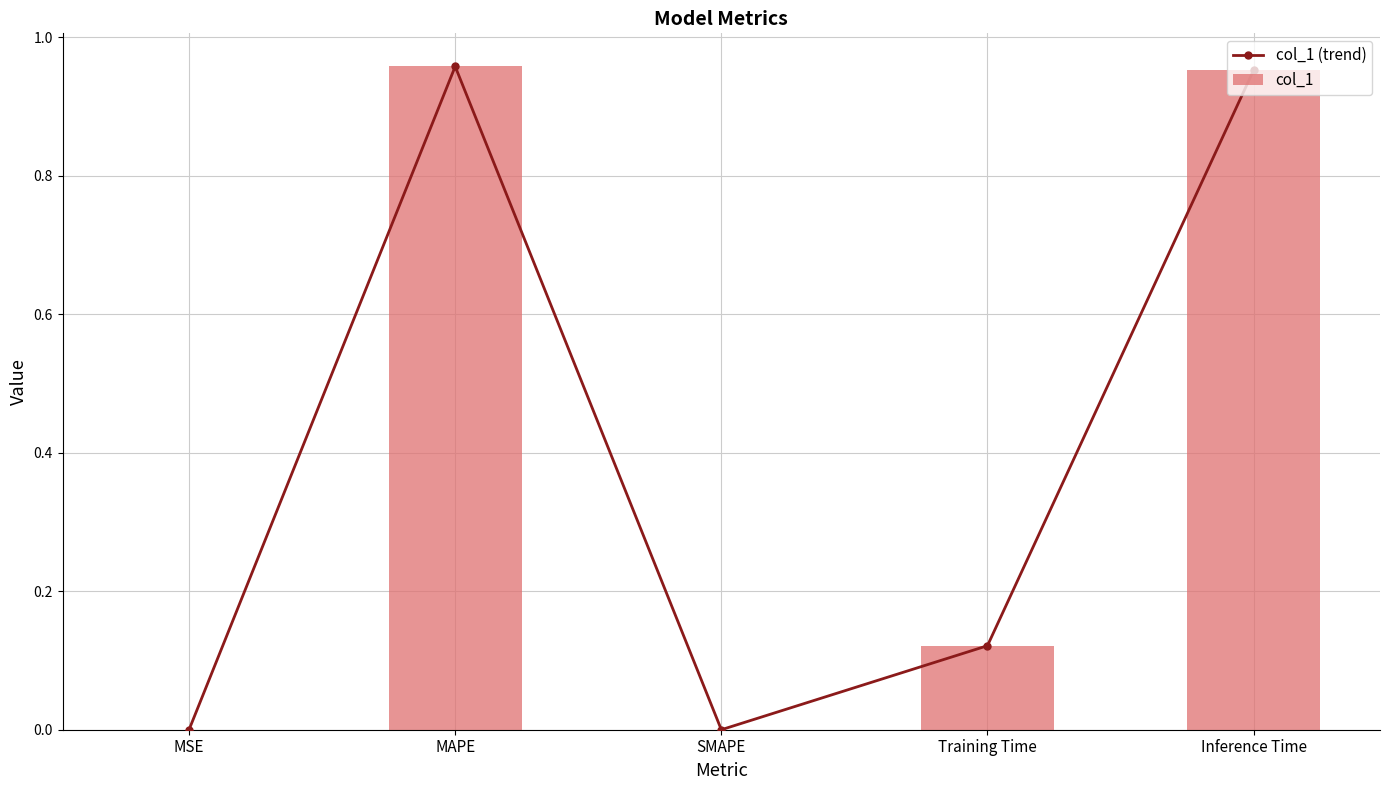

What is the sum of all col_1 values?

2.0